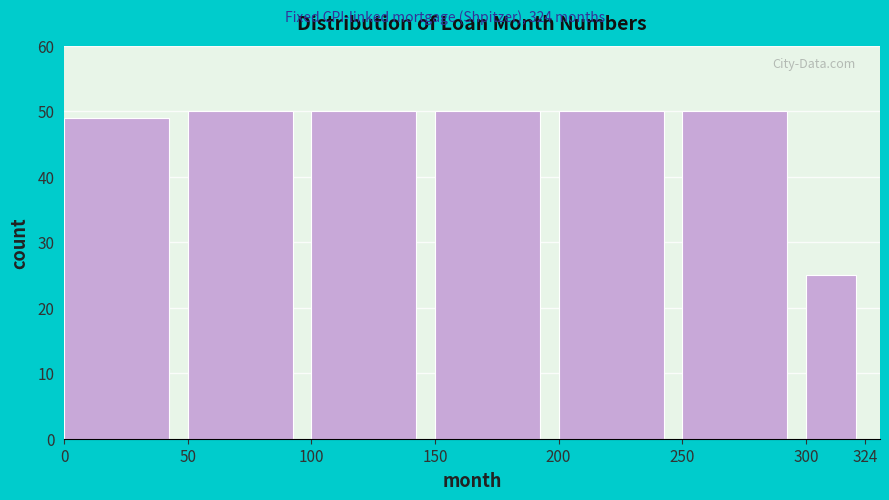

Reading left to right, list every bar in this chart as the range it spans on the x-axis followed by its height. The values are not printed on the chart, so give them approximately, as read against the axis.

0 to 50: 49
50 to 100: 50
100 to 150: 50
150 to 200: 50
200 to 250: 50
250 to 300: 50
300 to 324: 25